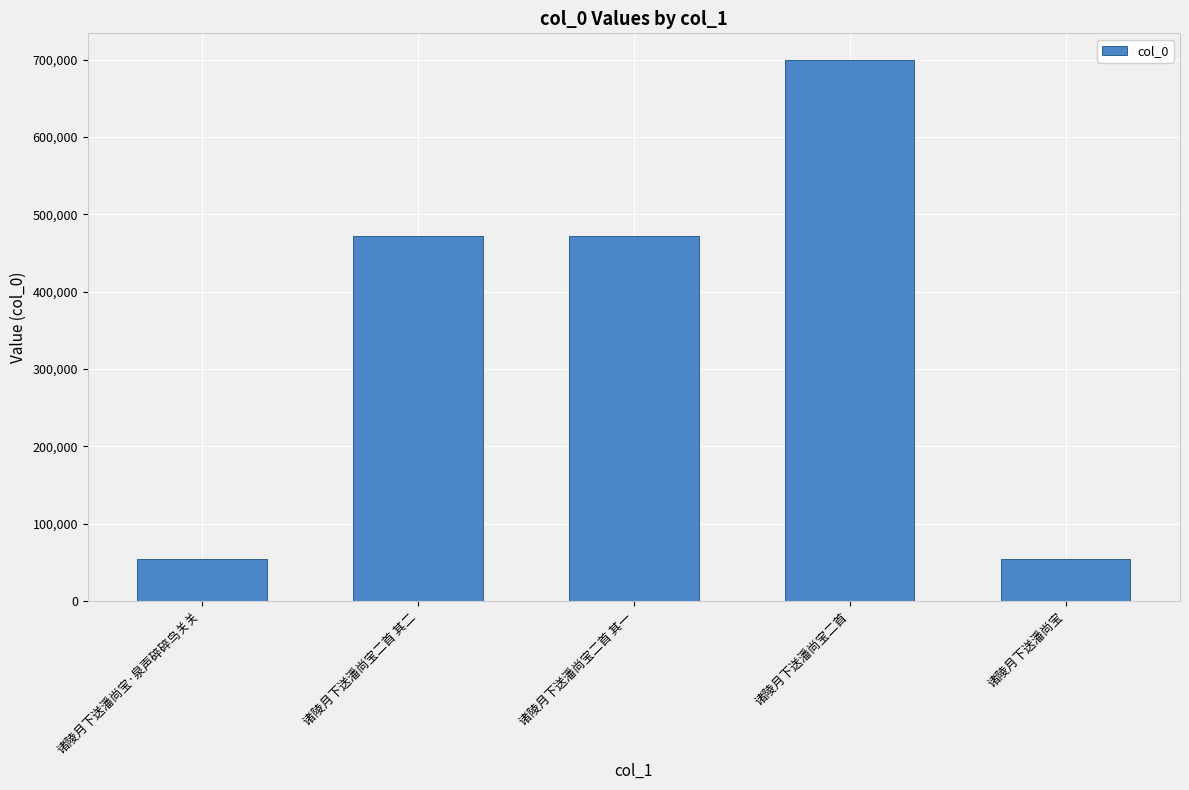

What is the sum of all values?

1750489